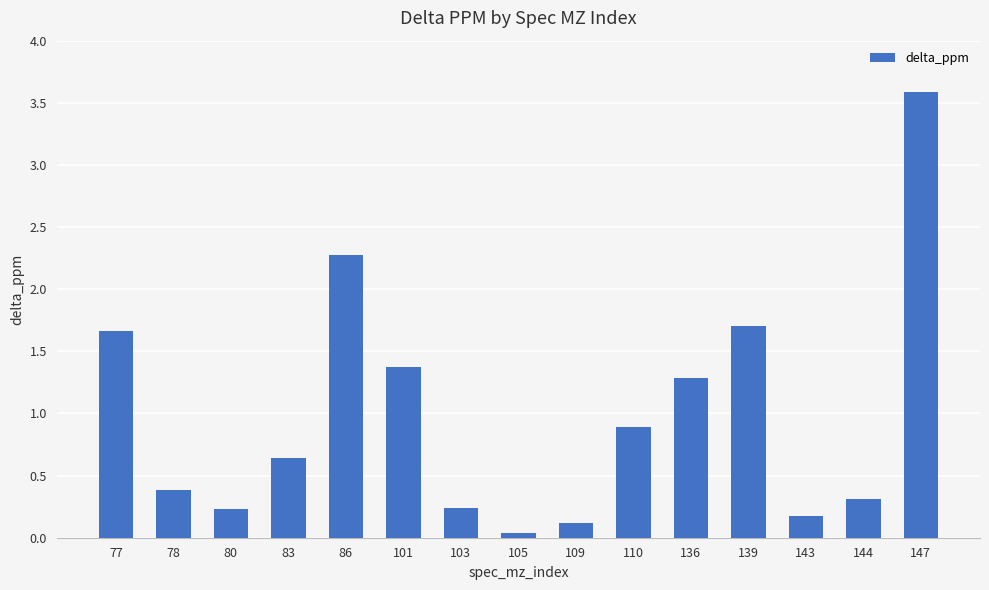

Where is the data nearest to the value 1?

110